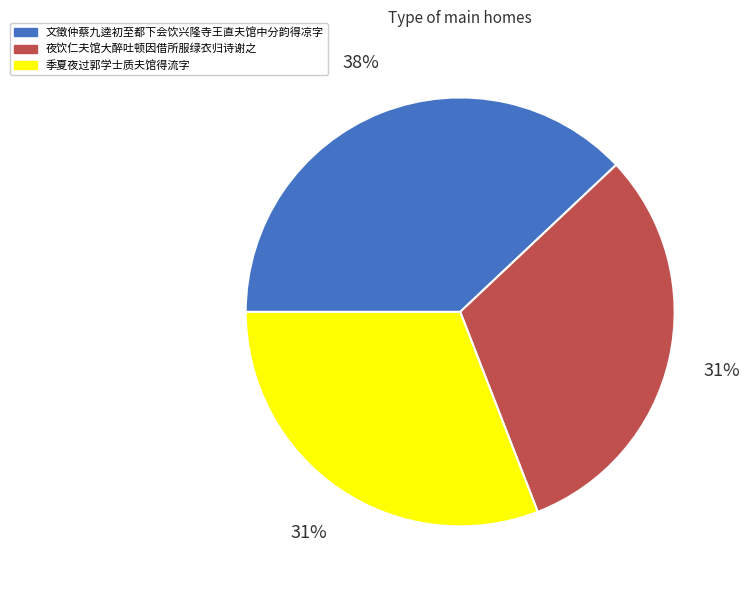

Is it true that 夜饮仁夫馆大醉吐顿因借所服绿衣归诗谢之 is 31% of the pie?

True